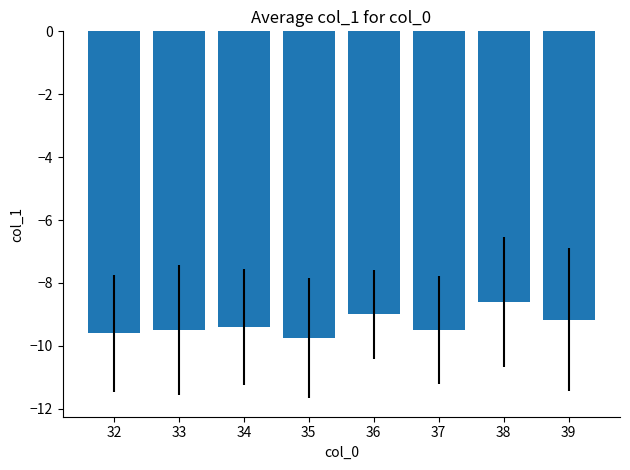

Which label corresponds to the smallest value in the chart?

35